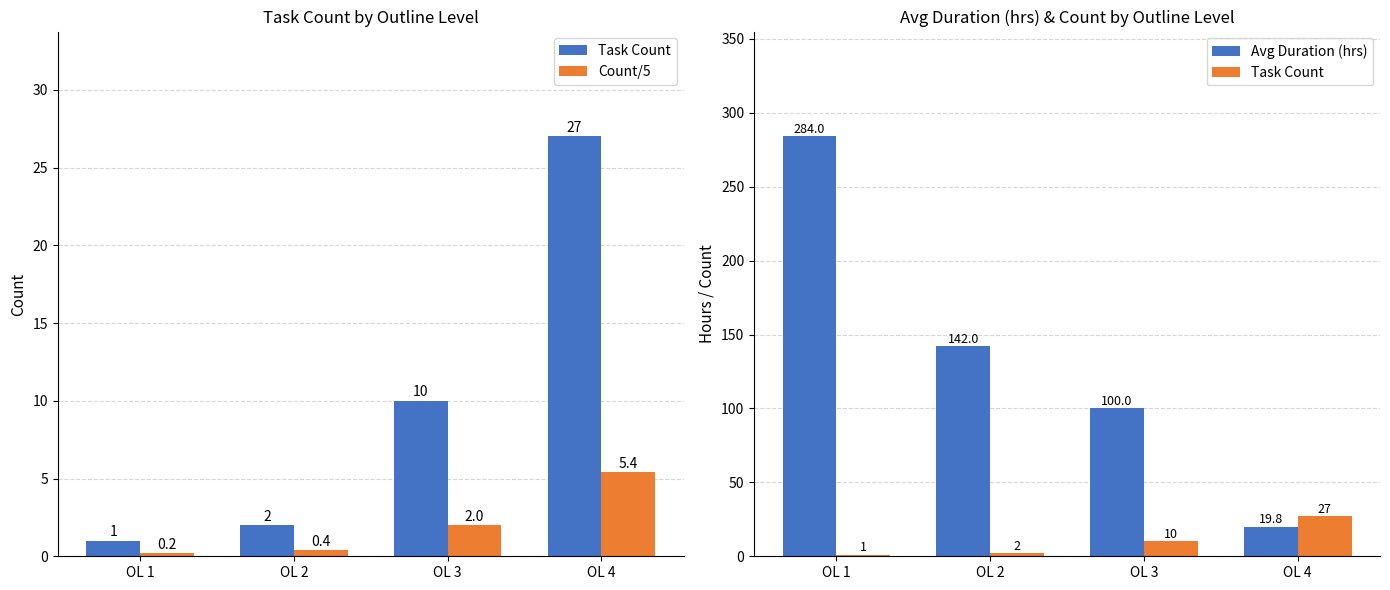

How many values in the Task Count series exceed 10?

1